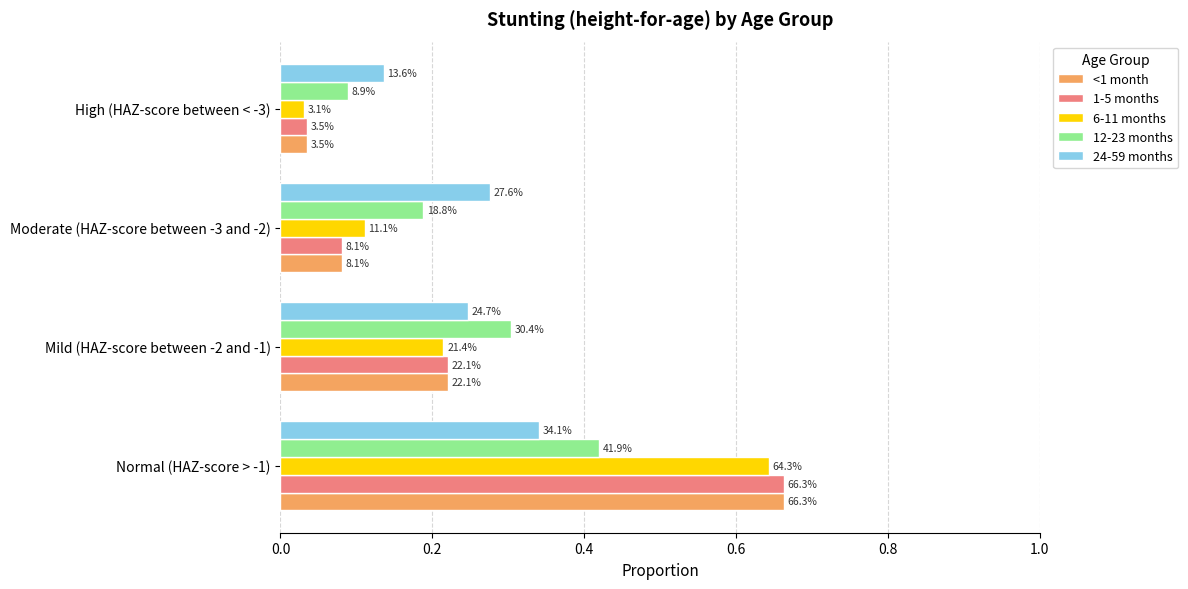

What are all the series names shown in the legend?

<1 month, 1-5 months, 6-11 months, 12-23 months, 24-59 months